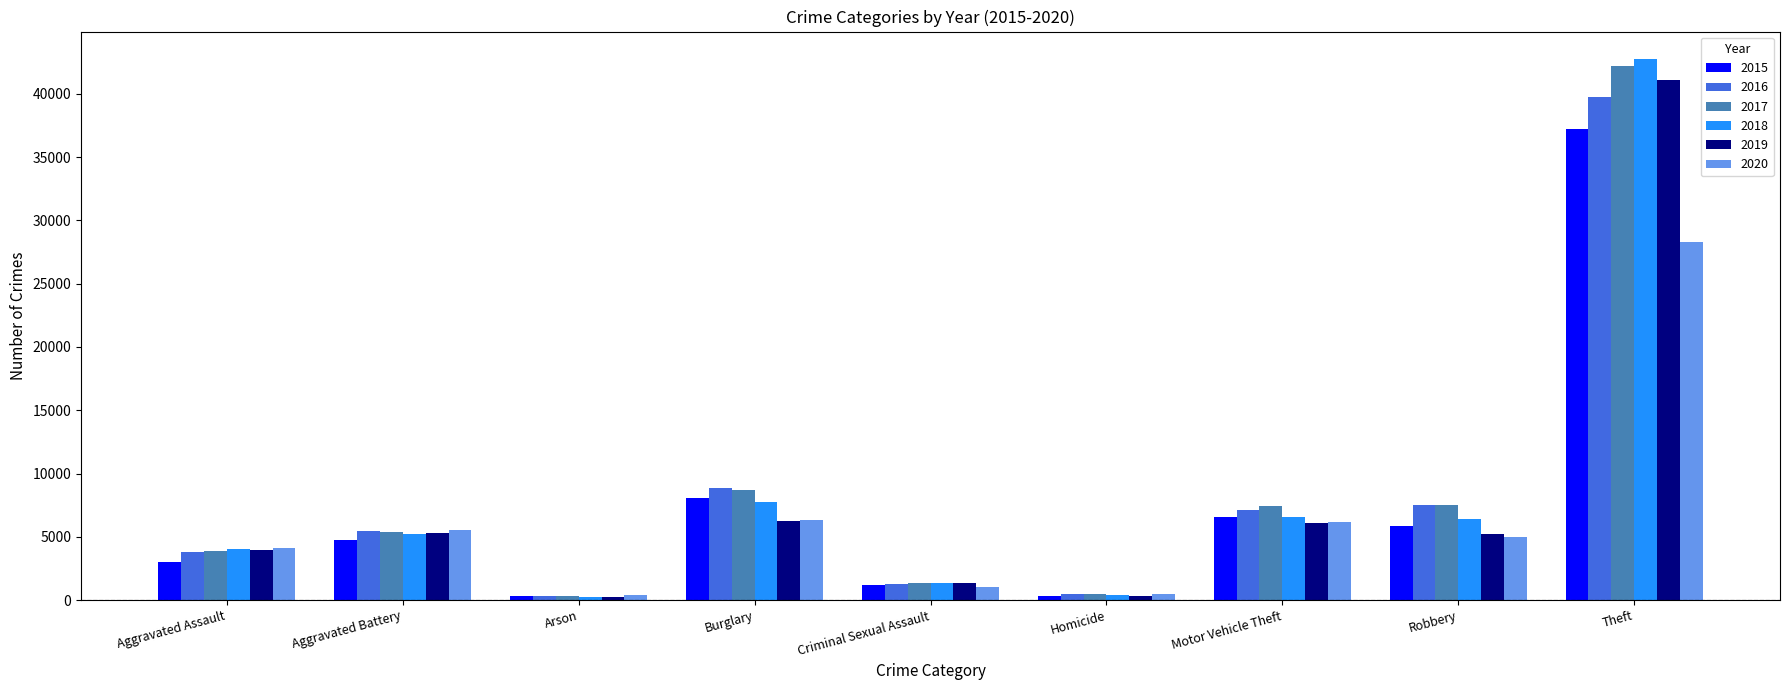

Between Aggravated Battery and Arson, which series saw the biggest shift?

2020